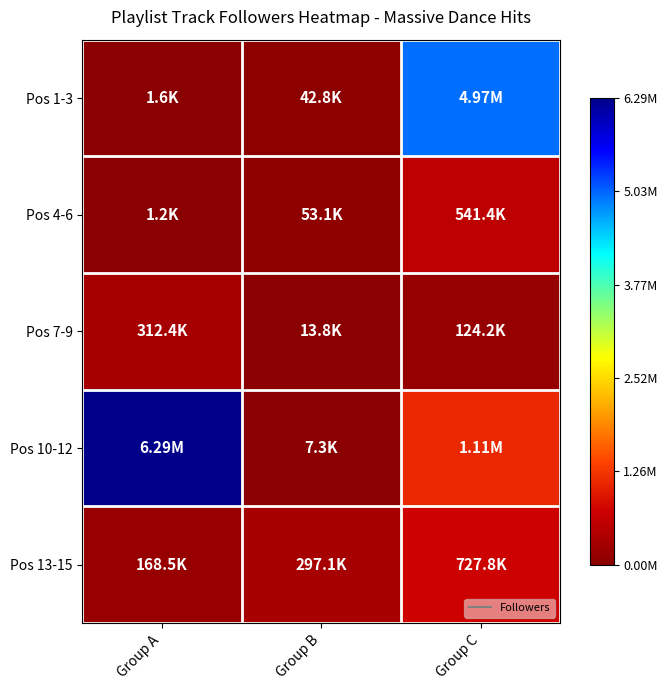

Which series changed the most between Group A and Group B?

Pos 10-12